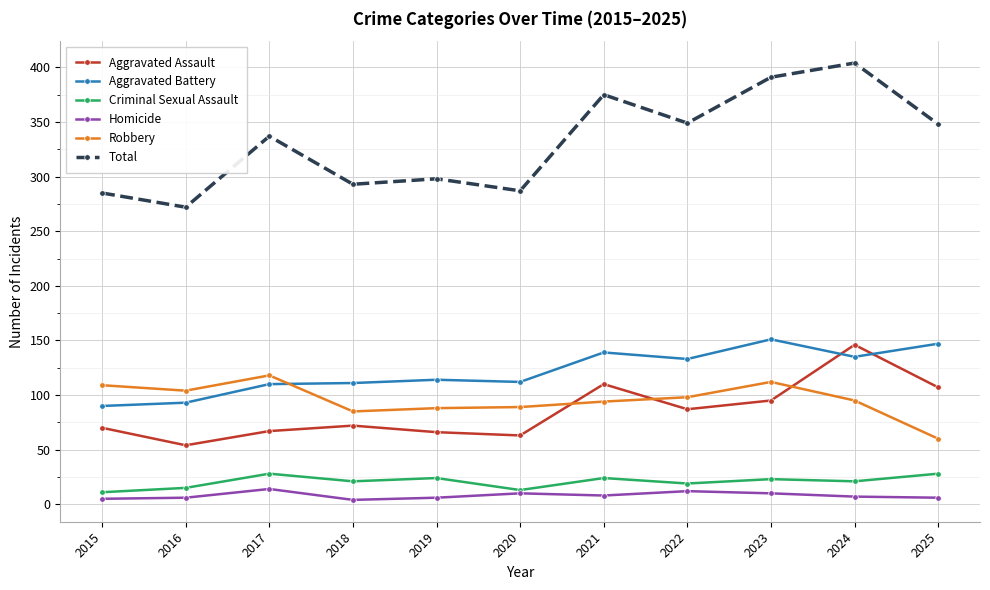

At which category is the sum across all series the highest?

2024